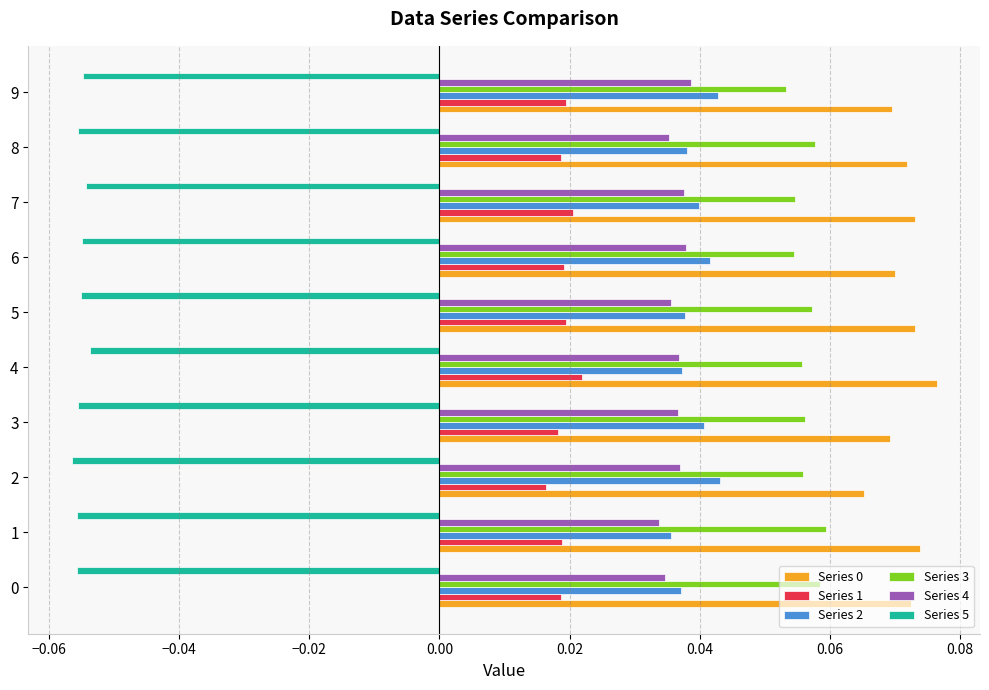

Is the value of Series 5 at 3 greater than the value of Series 2 at 7?

No